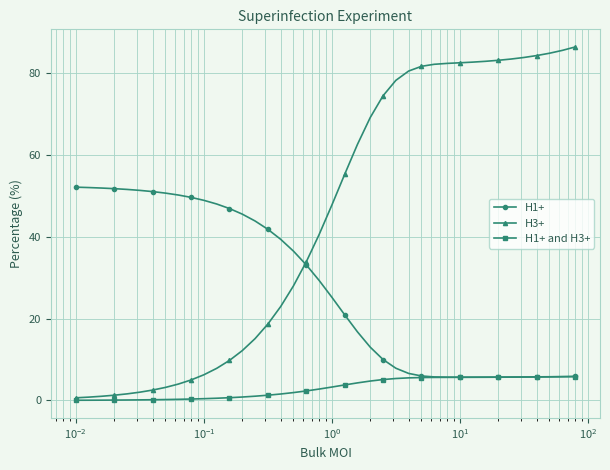

Is this an area chart (filled region under the line)?

No